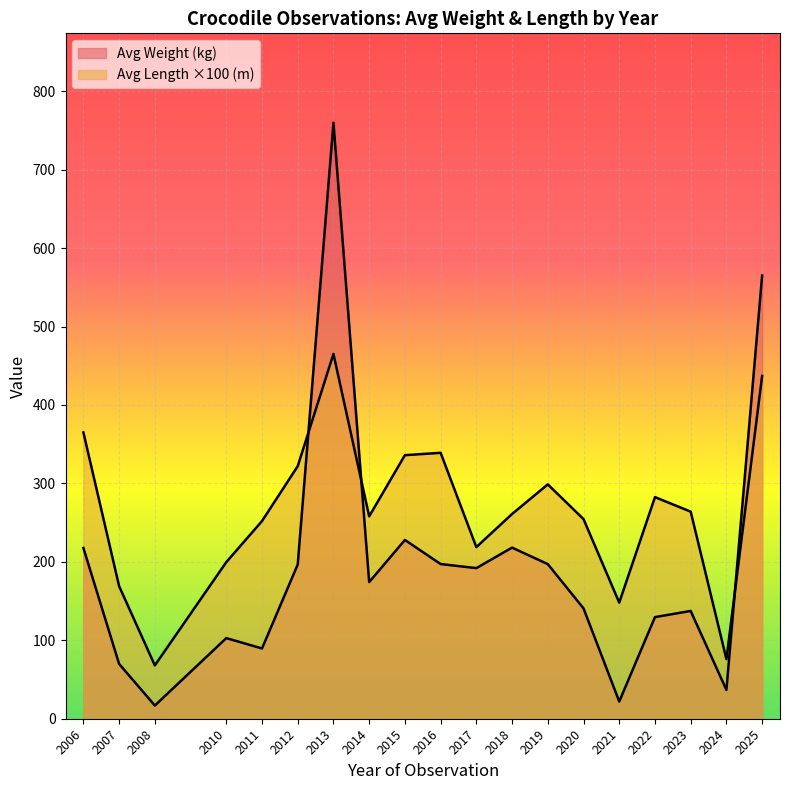

How many lines are shown in the chart?

2